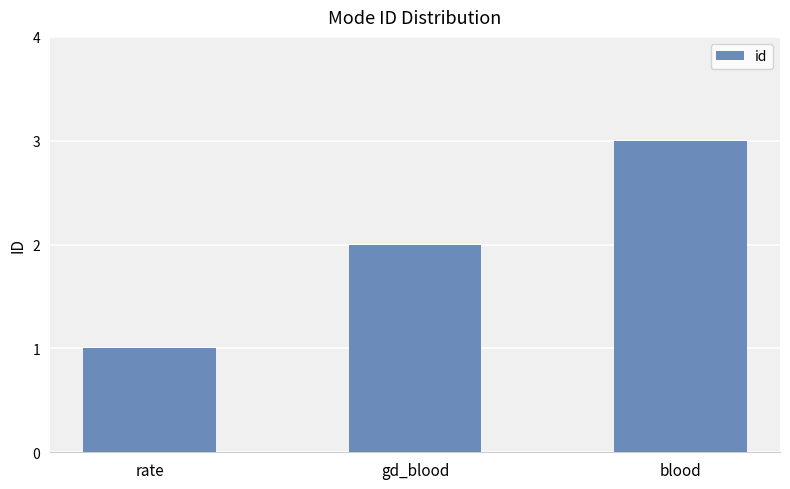

What is the sum of all values?

6